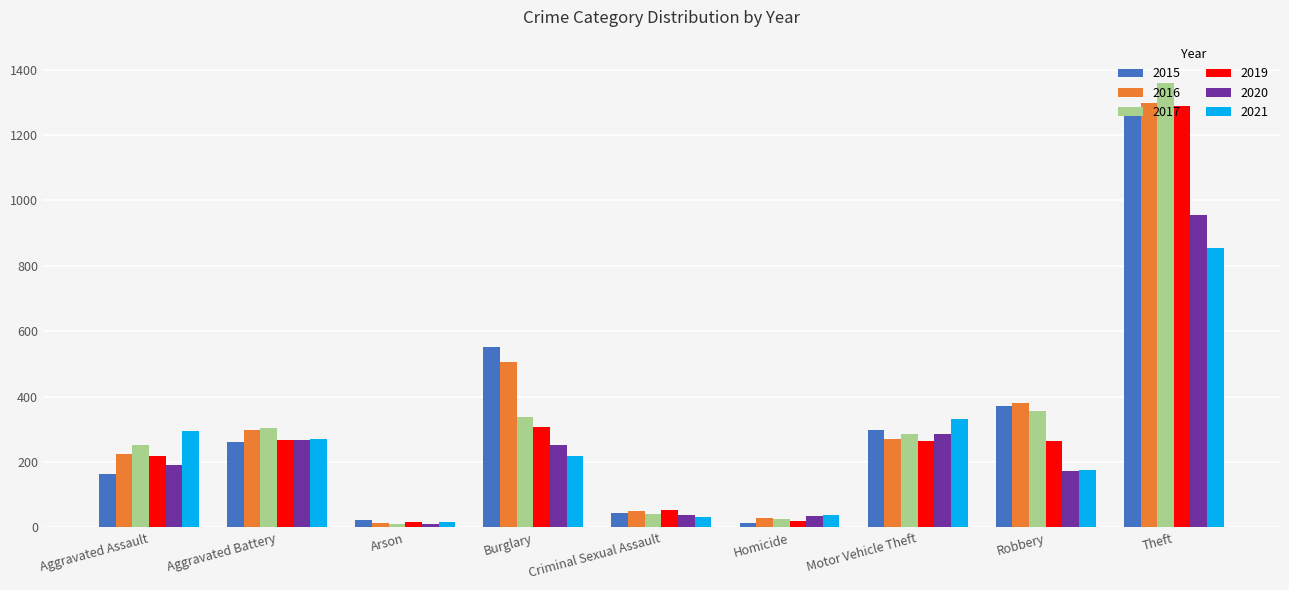

How many bars are there in total?

54